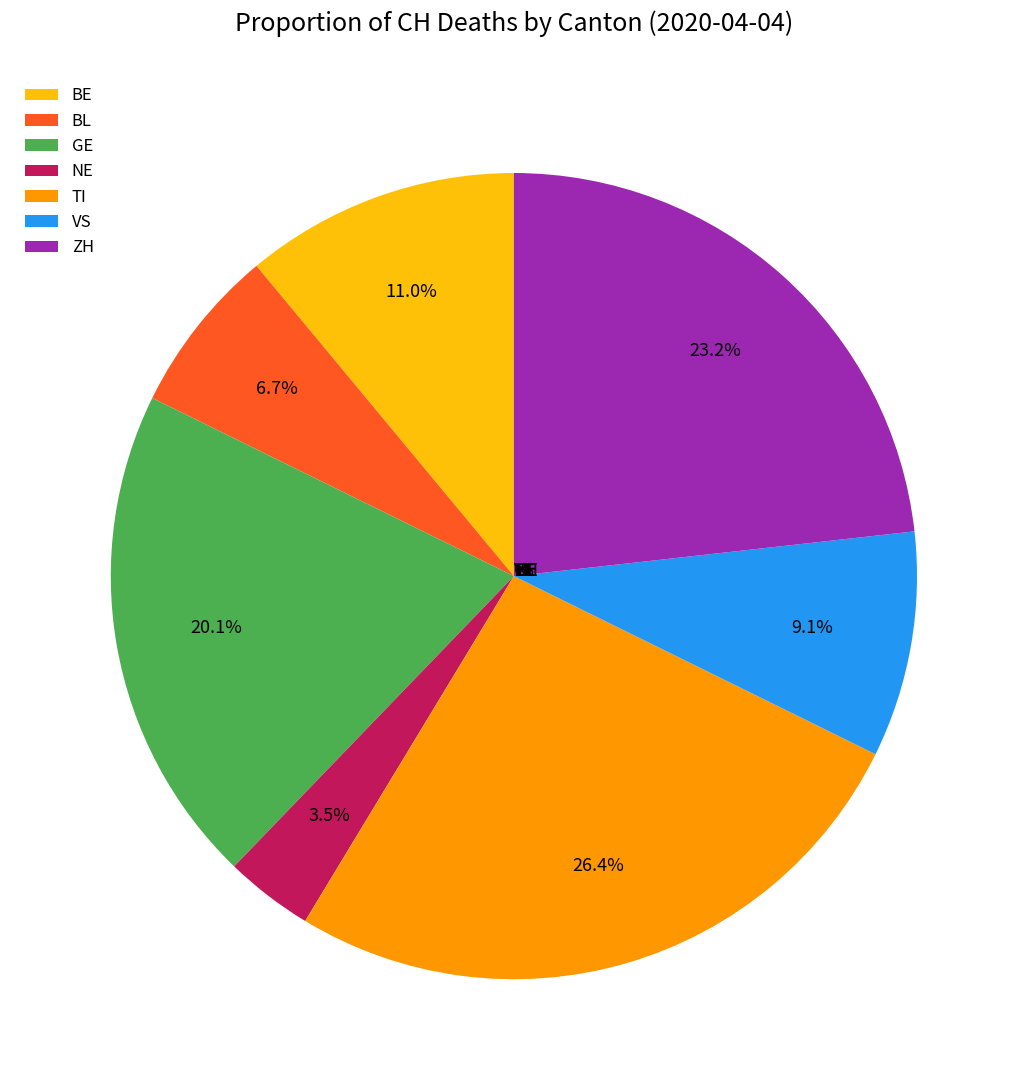

Rank the categories by value from highest to lowest.

TI, ZH, GE, BE, VS, BL, NE